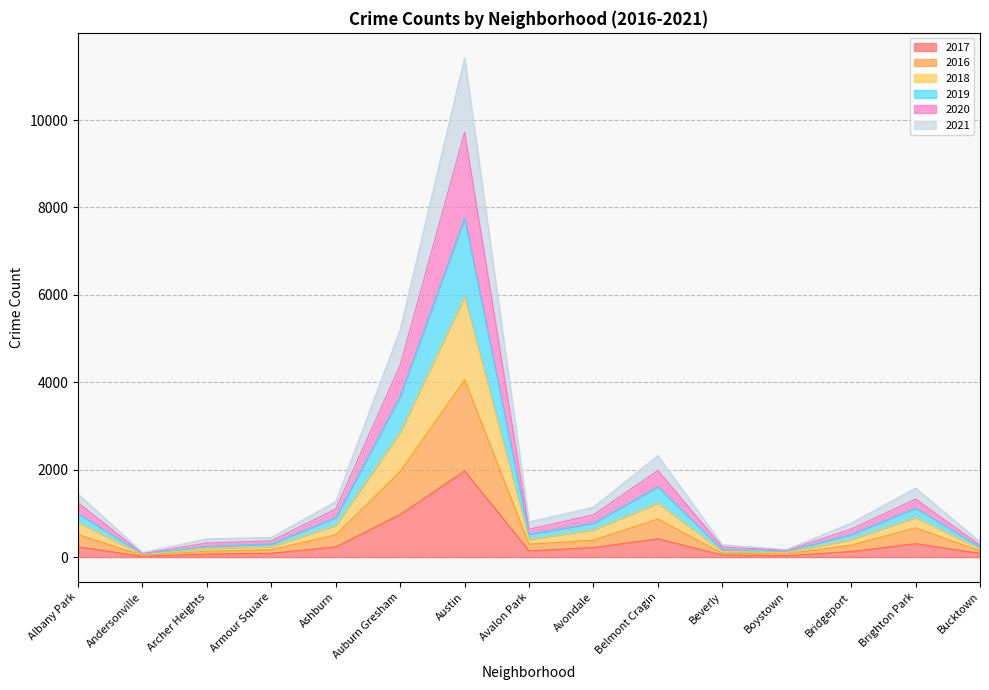

True or false: 2016 and 2021 cross at least once.

False